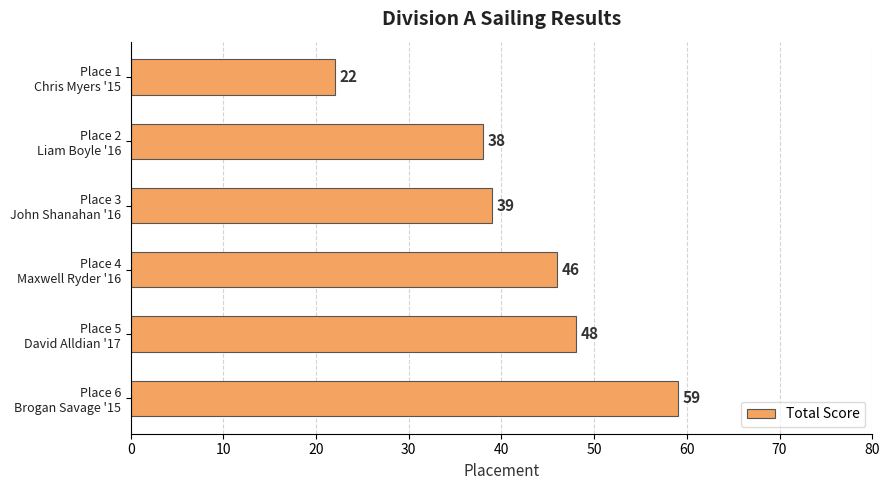

Where is the data nearest to the value 40?

Place 3
John Shanahan '16